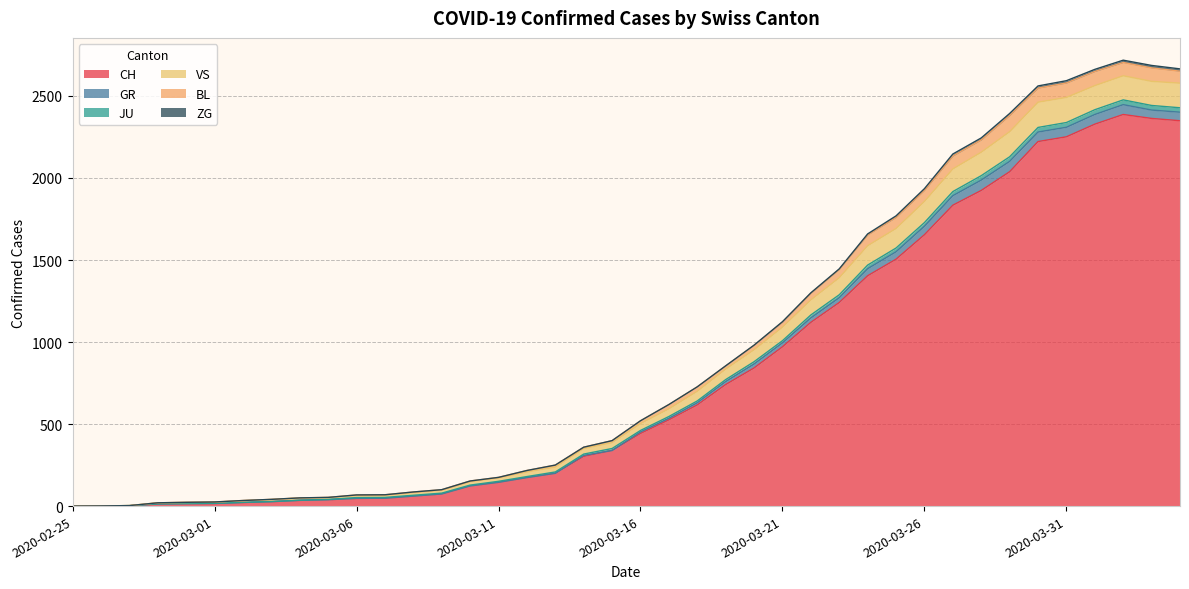

Which category has the highest value in the JU series?

2020-04-02